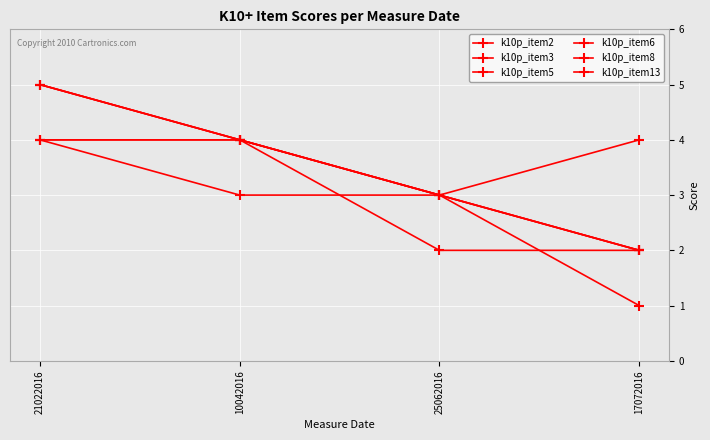

What is the spread (max minus min) of values at 10042016?

1